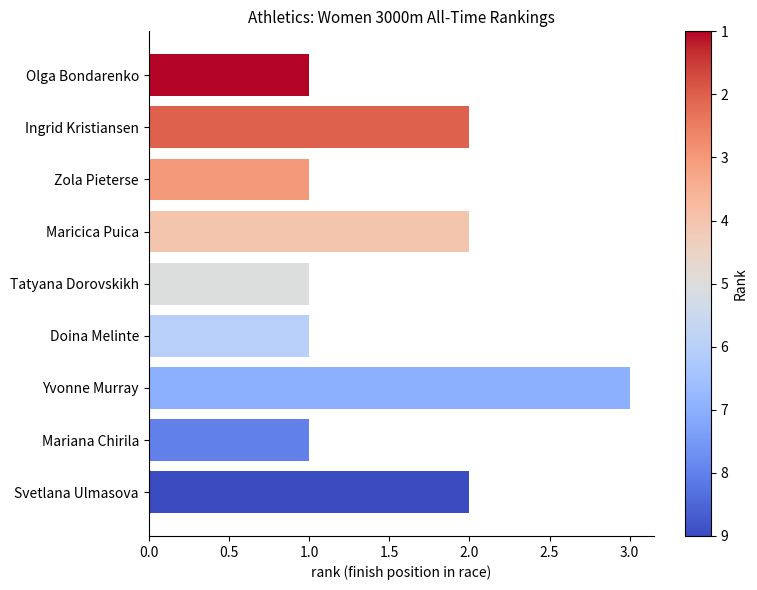

The value at Maricica Puica is 1. True or false?

False